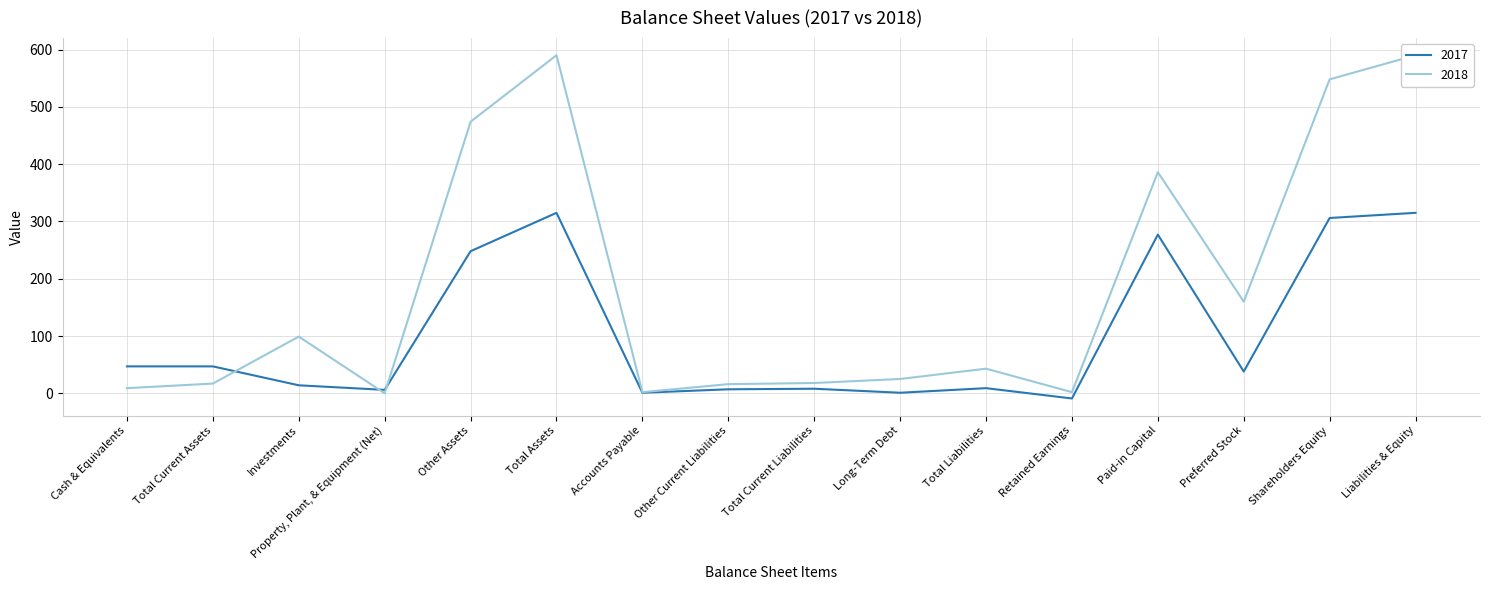

At which category does 2017 reach its first local valley?

Property, Plant, & Equipment (Net)